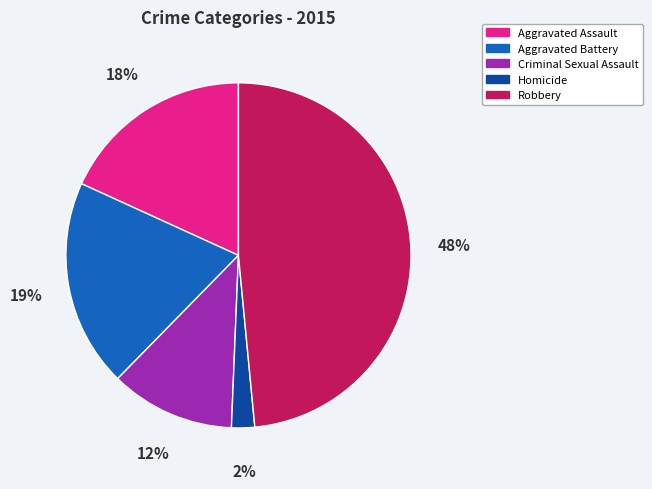

To the nearest percent, what is the average slice percentage?

20%